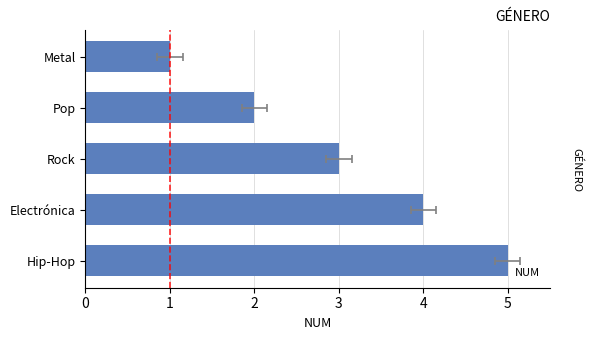

What value does the data have at Electrónica?

4